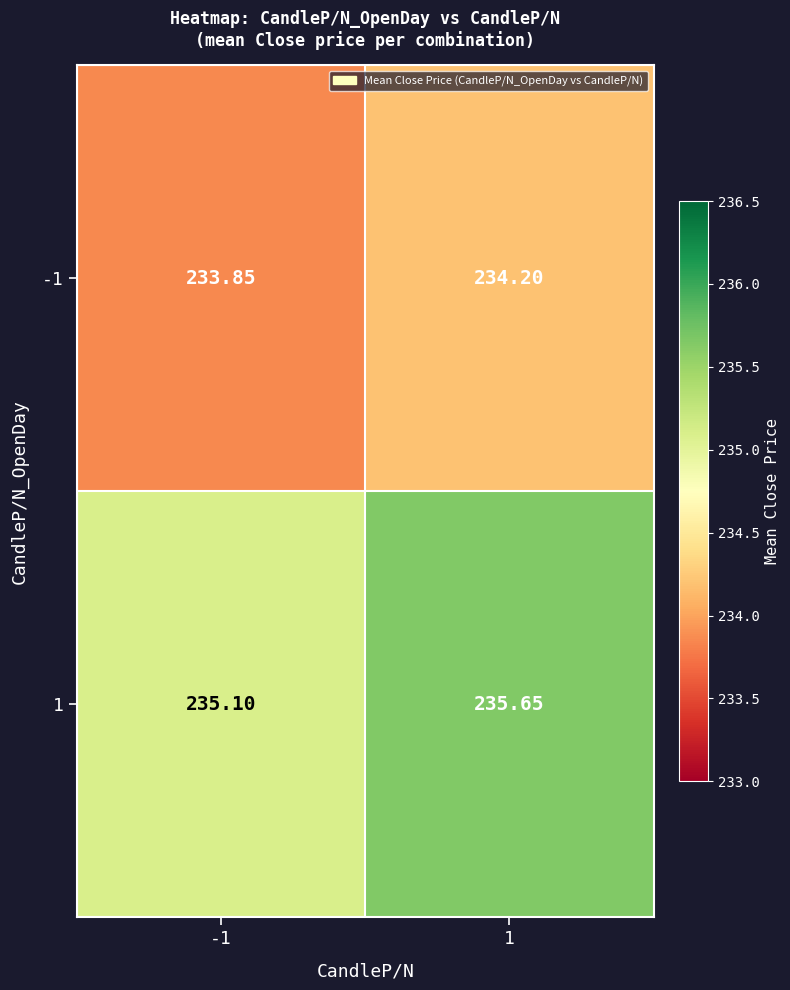

Which series has the widest spread of values?

1